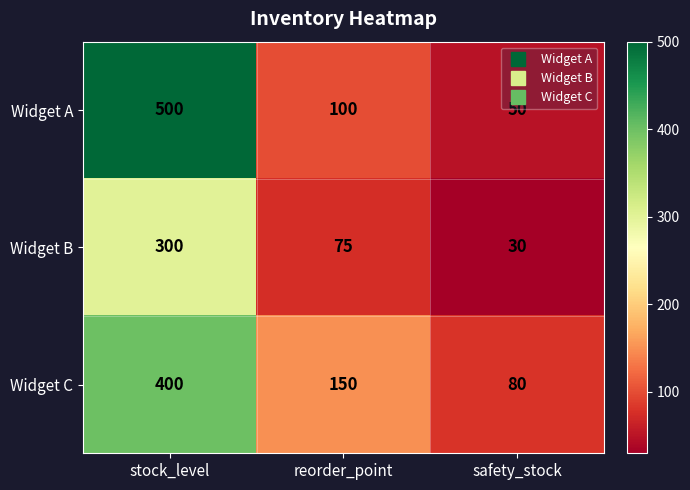

What is the sum of the Widget B values at stock_level and safety_stock?

330